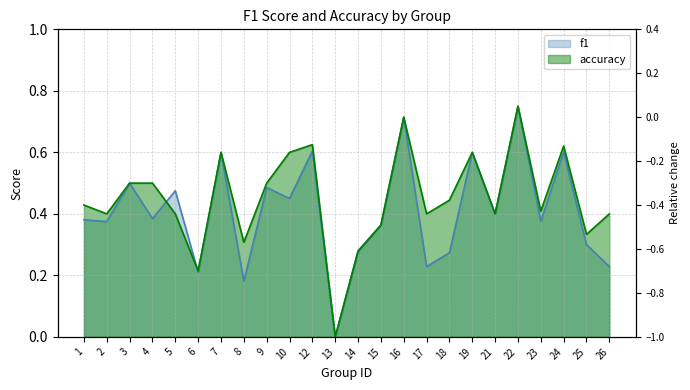

How many accuracy values are between 0 and 1?

24